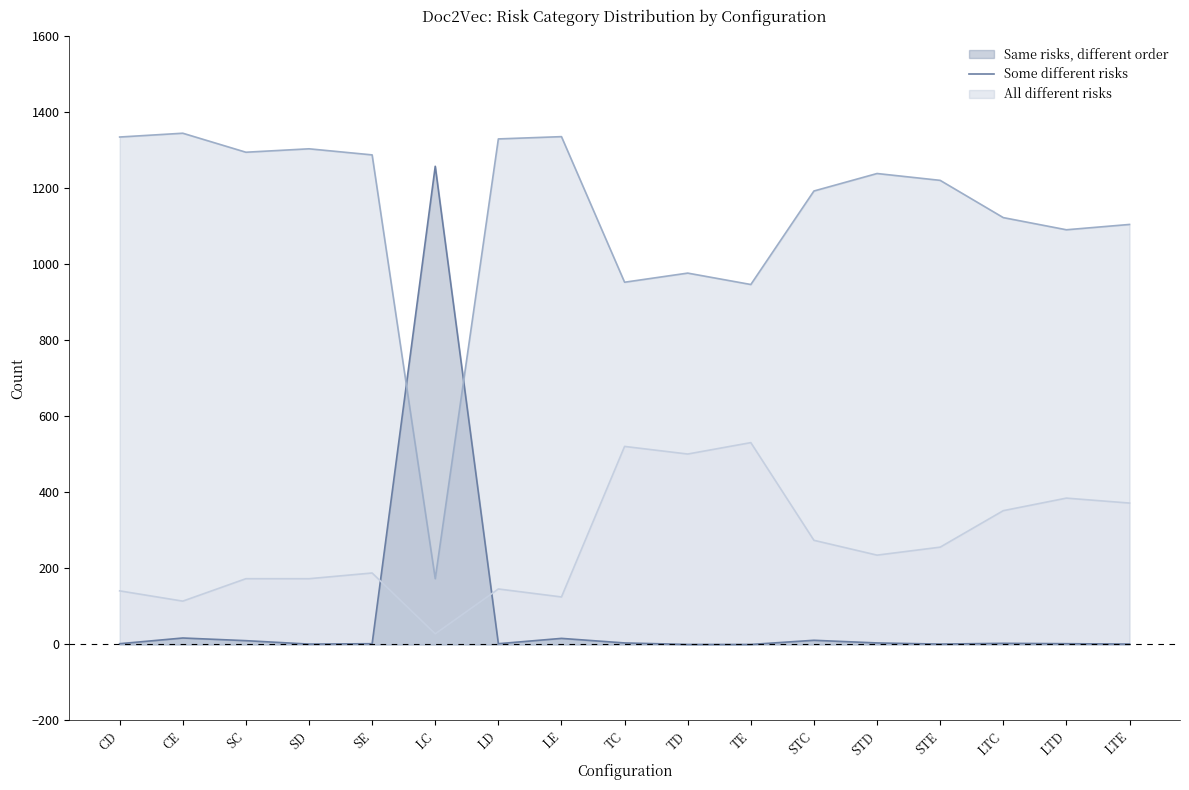

Reading left to right, list all the values displayed in this chart.

Same risks, different order (line): CD=2	CE=17	SC=10	SD=1	SE=2	LC=1258	LD=2	LE=16	TC=4	TD=0	TE=0	STC=11	STD=4	STE=1	LTC=3	LTD=2	LTE=1
Some different risks (line): CD=1335	CE=1345	SC=1295	SD=1304	SE=1288	LC=173	LD=1330	LE=1336	TC=953	TD=977	TE=947	STC=1193	STD=1239	STE=1221	LTC=1123	LTD=1091	LTE=1105
All different risks (line): CD=141	CE=114	SC=173	SD=173	SE=188	LC=28	LD=146	LE=125	TC=521	TD=501	TE=531	STC=274	STD=235	STE=256	LTC=352	LTD=385	LTE=372